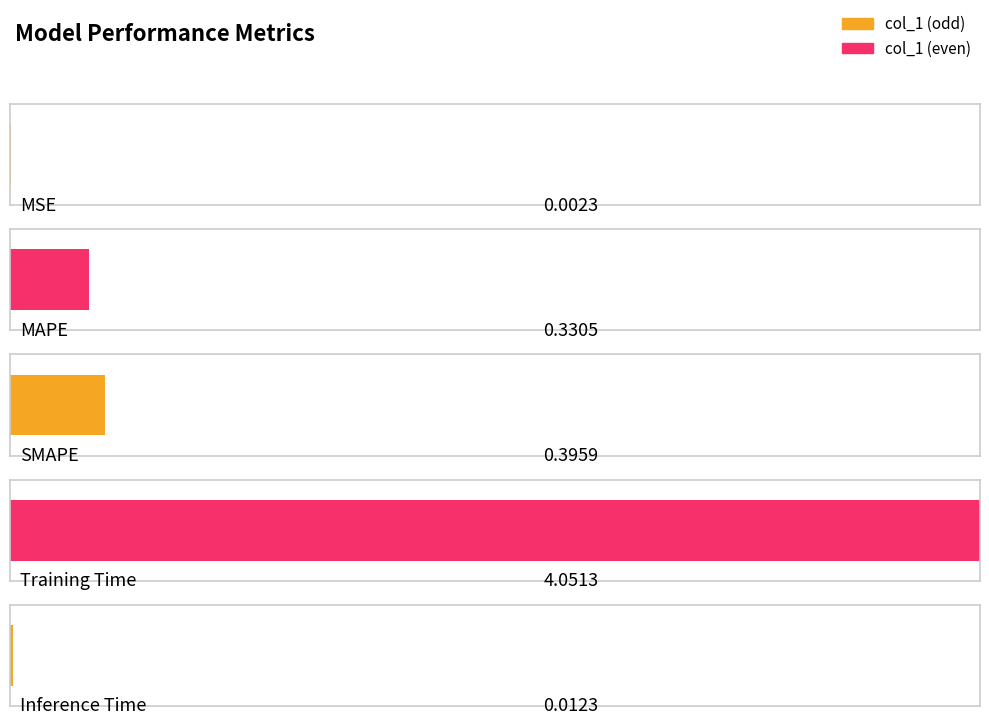

At which category does the chart reach its minimum across all series?

MSE